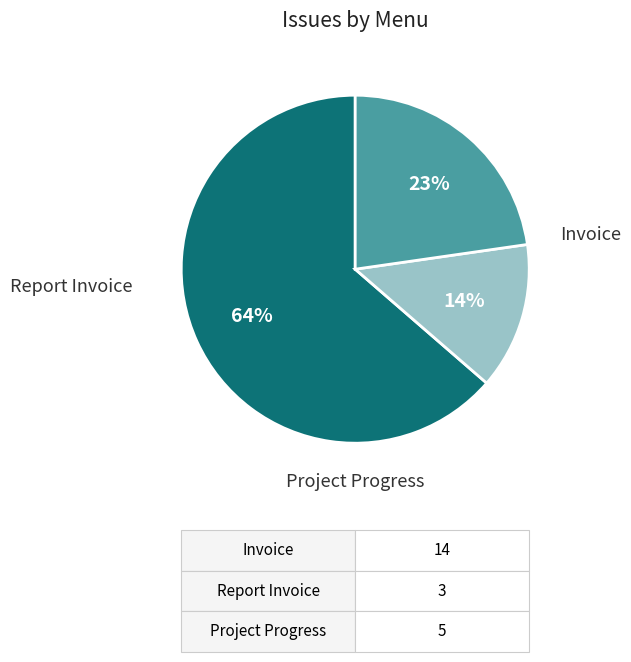

To the nearest percent, what is the difference between the largest and smallest slice percentages?

50%